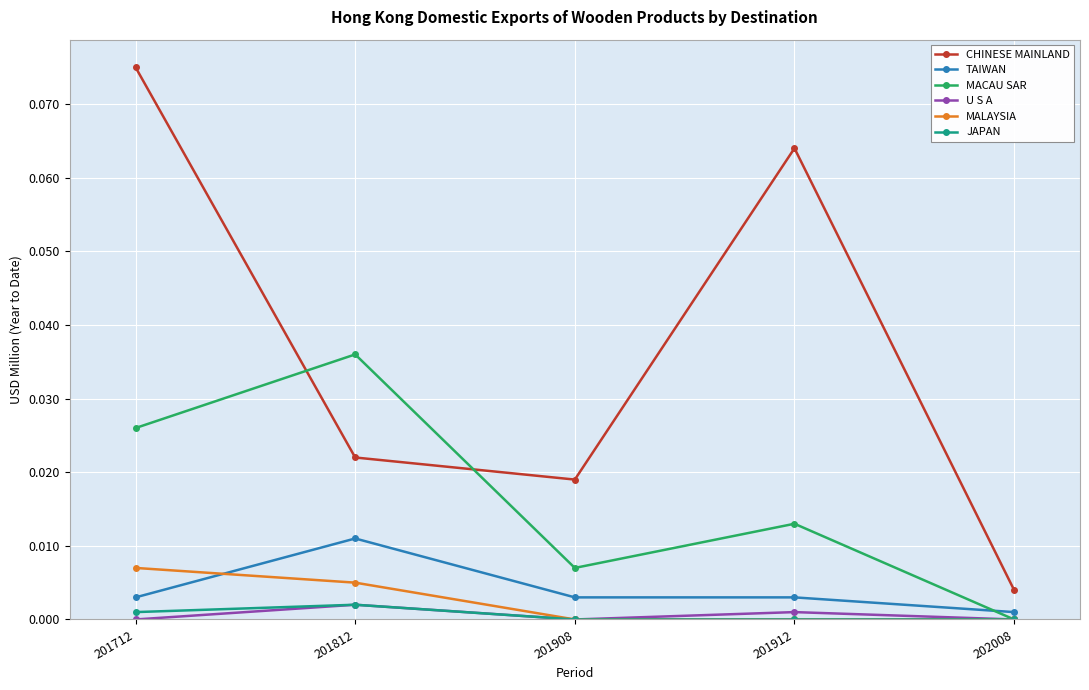

At which category is the sum across all series the highest?

201712